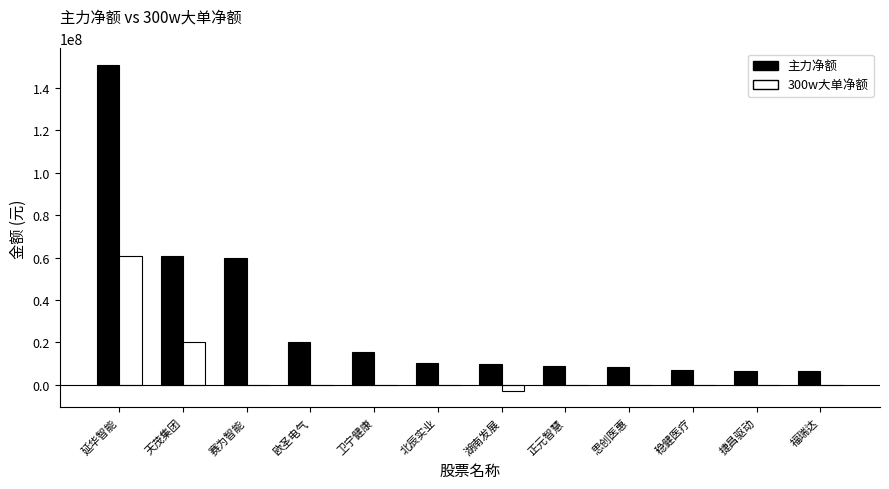

Is it true that 主力净额 equals 8764497 at 正元智慧?

True